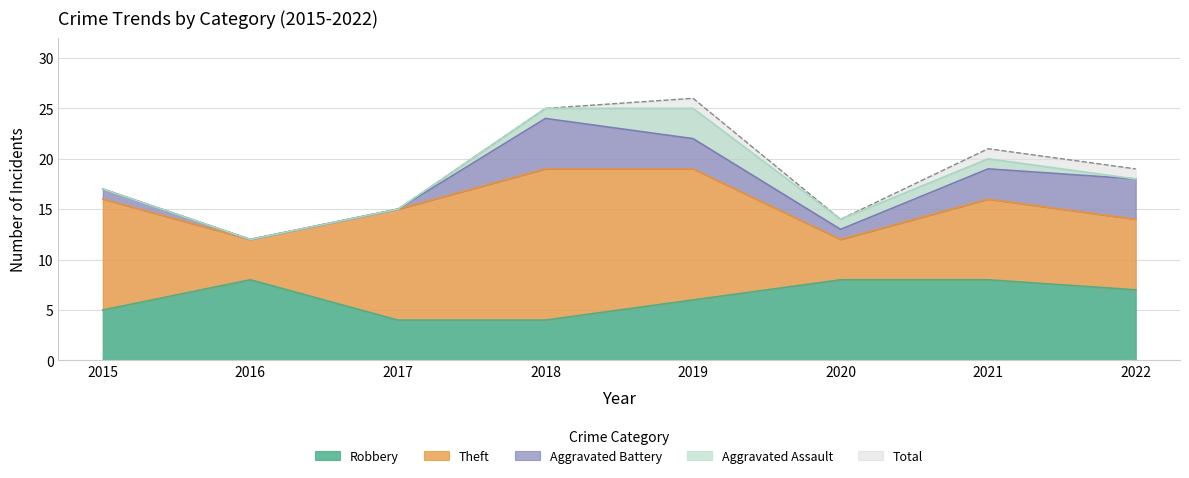

Where is the first local maximum for Aggravated Battery?

2018